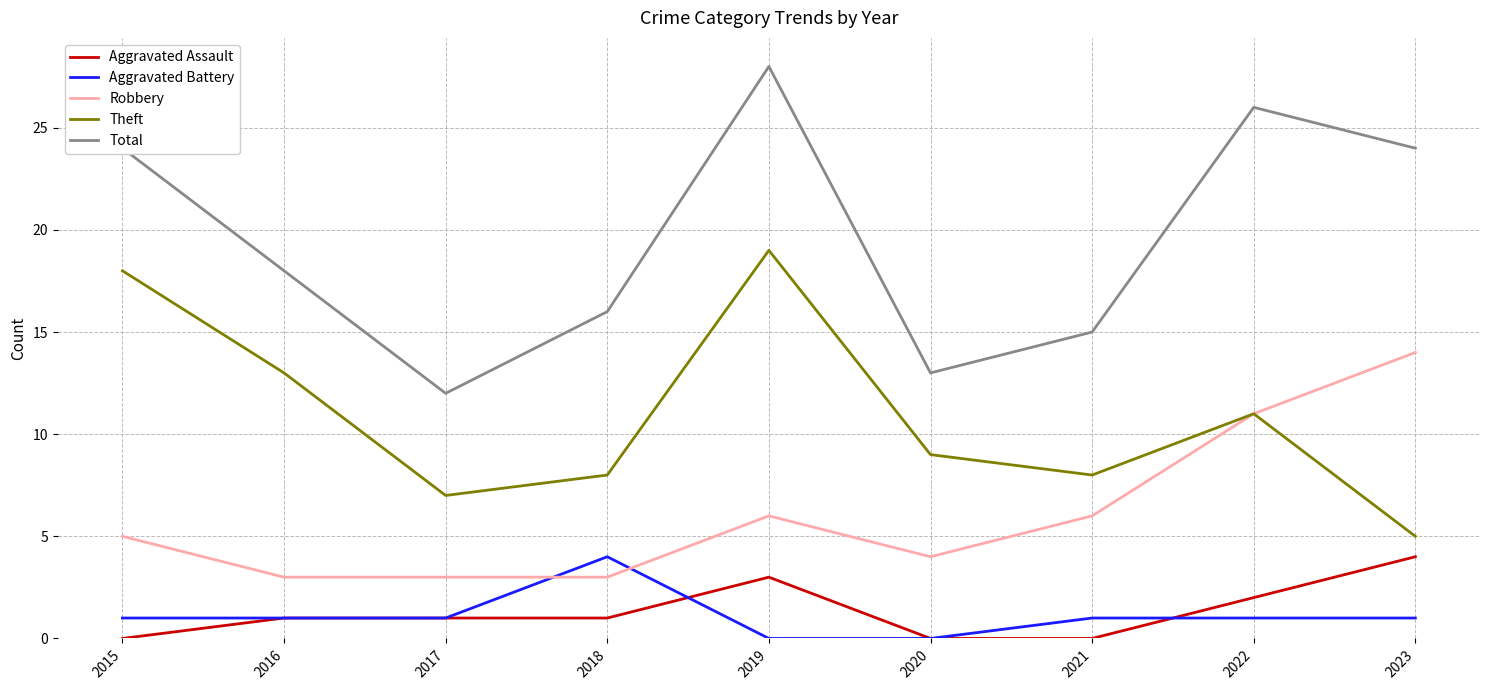

Between 2017 and 2022, which series saw the biggest shift?

Total